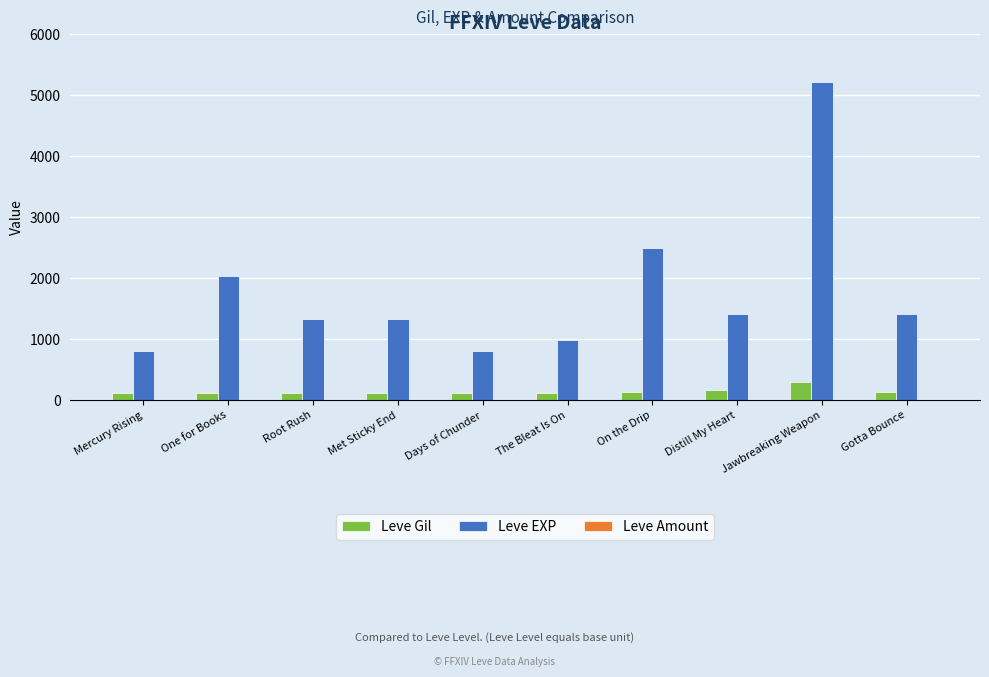

How many groups of bars are there?

10